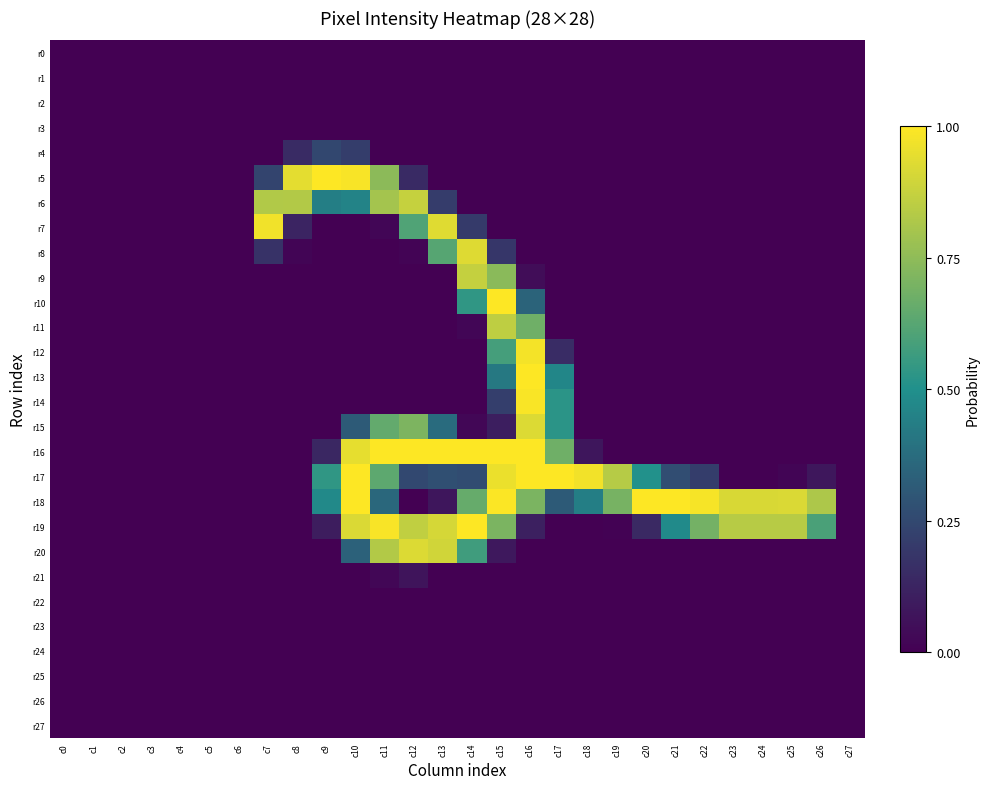

At c8, list the series in order from largest to smallest.

r5, r6, r4, r7, r8, r0, r1, r2, r3, r9, r10, r11, r12, r13, r14, r15, r16, r17, r18, r19, r20, r21, r22, r23, r24, r25, r26, r27